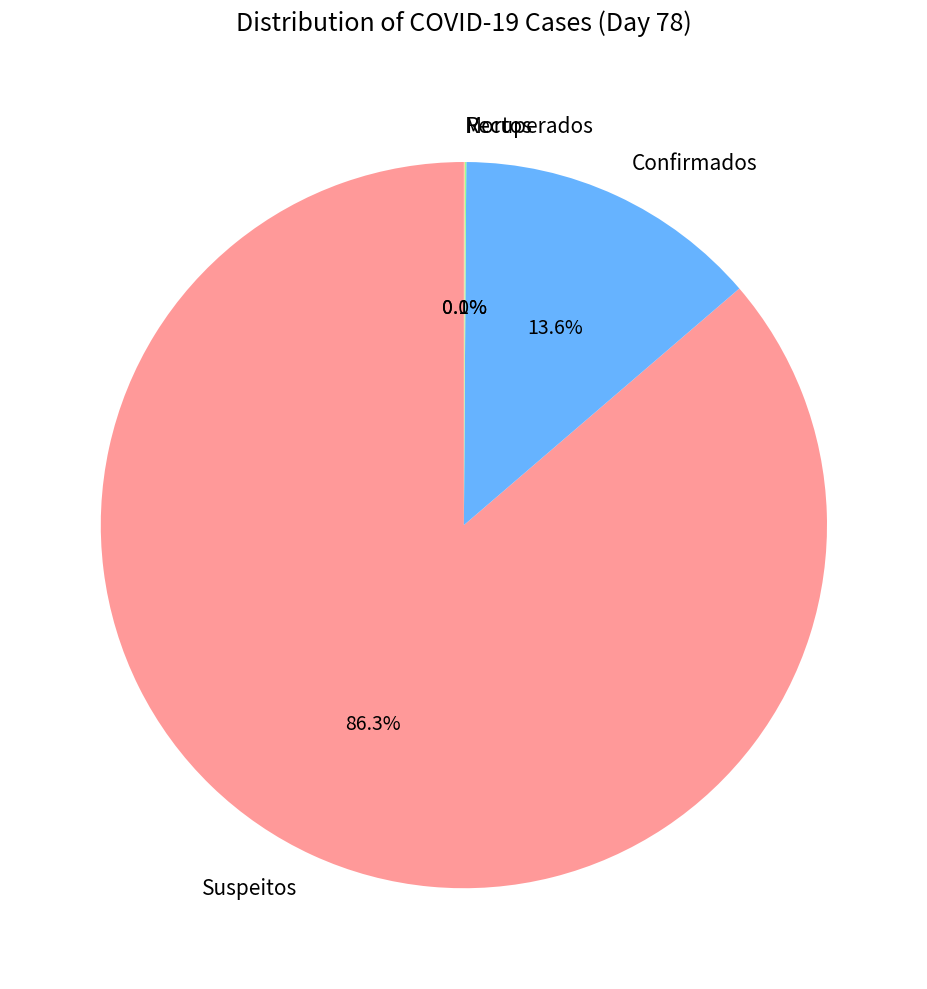

Which slice is the largest?

Suspeitos